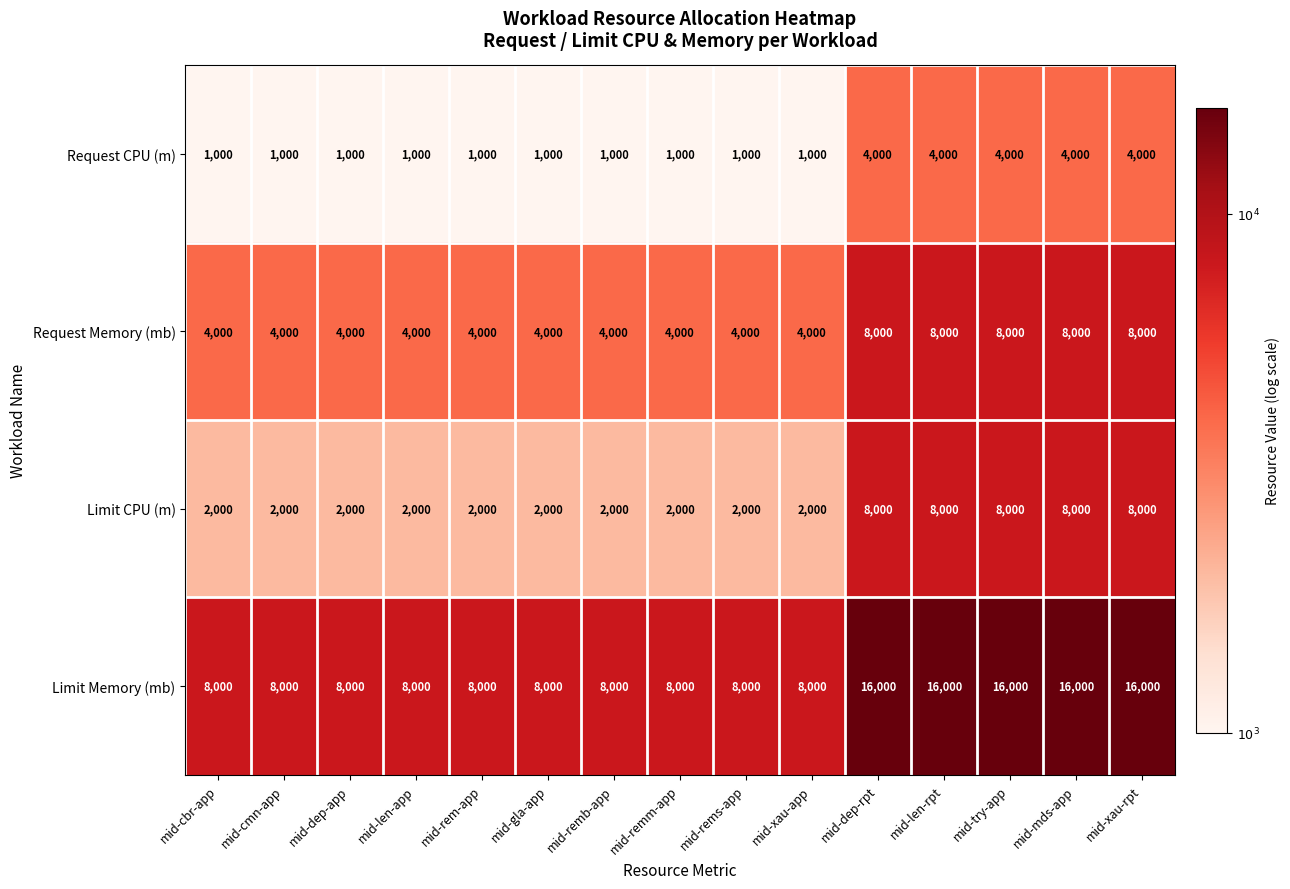

Rank the series by their average value, from lowest to highest.

Request CPU (m), Limit CPU (m), Request Memory (mb), Limit Memory (mb)